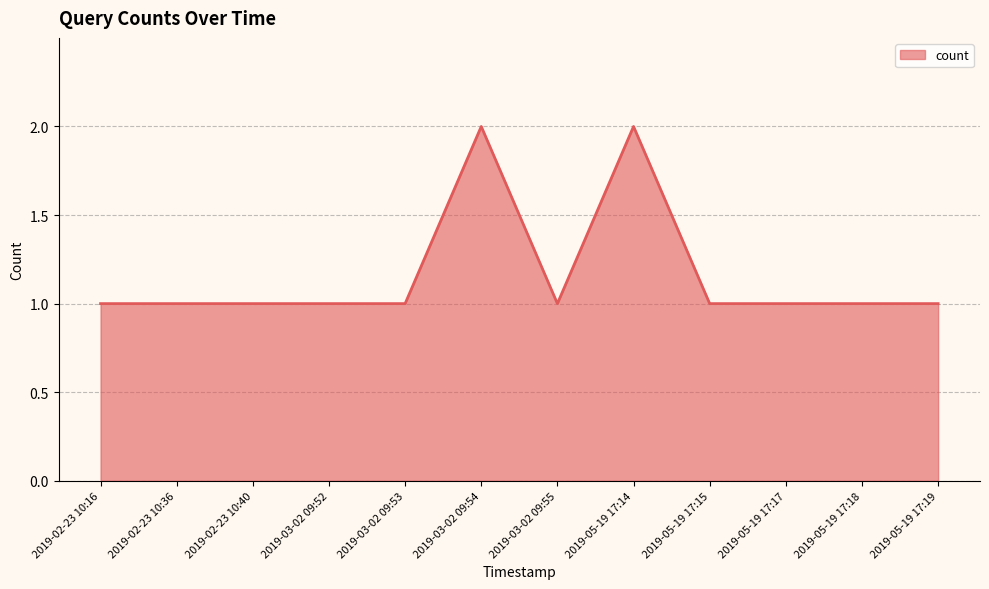

What position from the right is 2019-05-19 17:14?

5